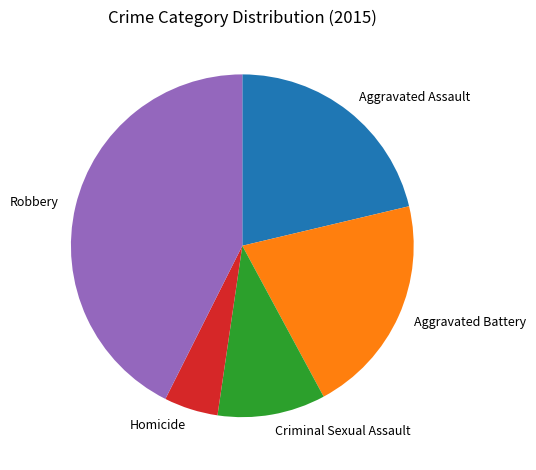

What is the largest slice in the pie chart?

Robbery